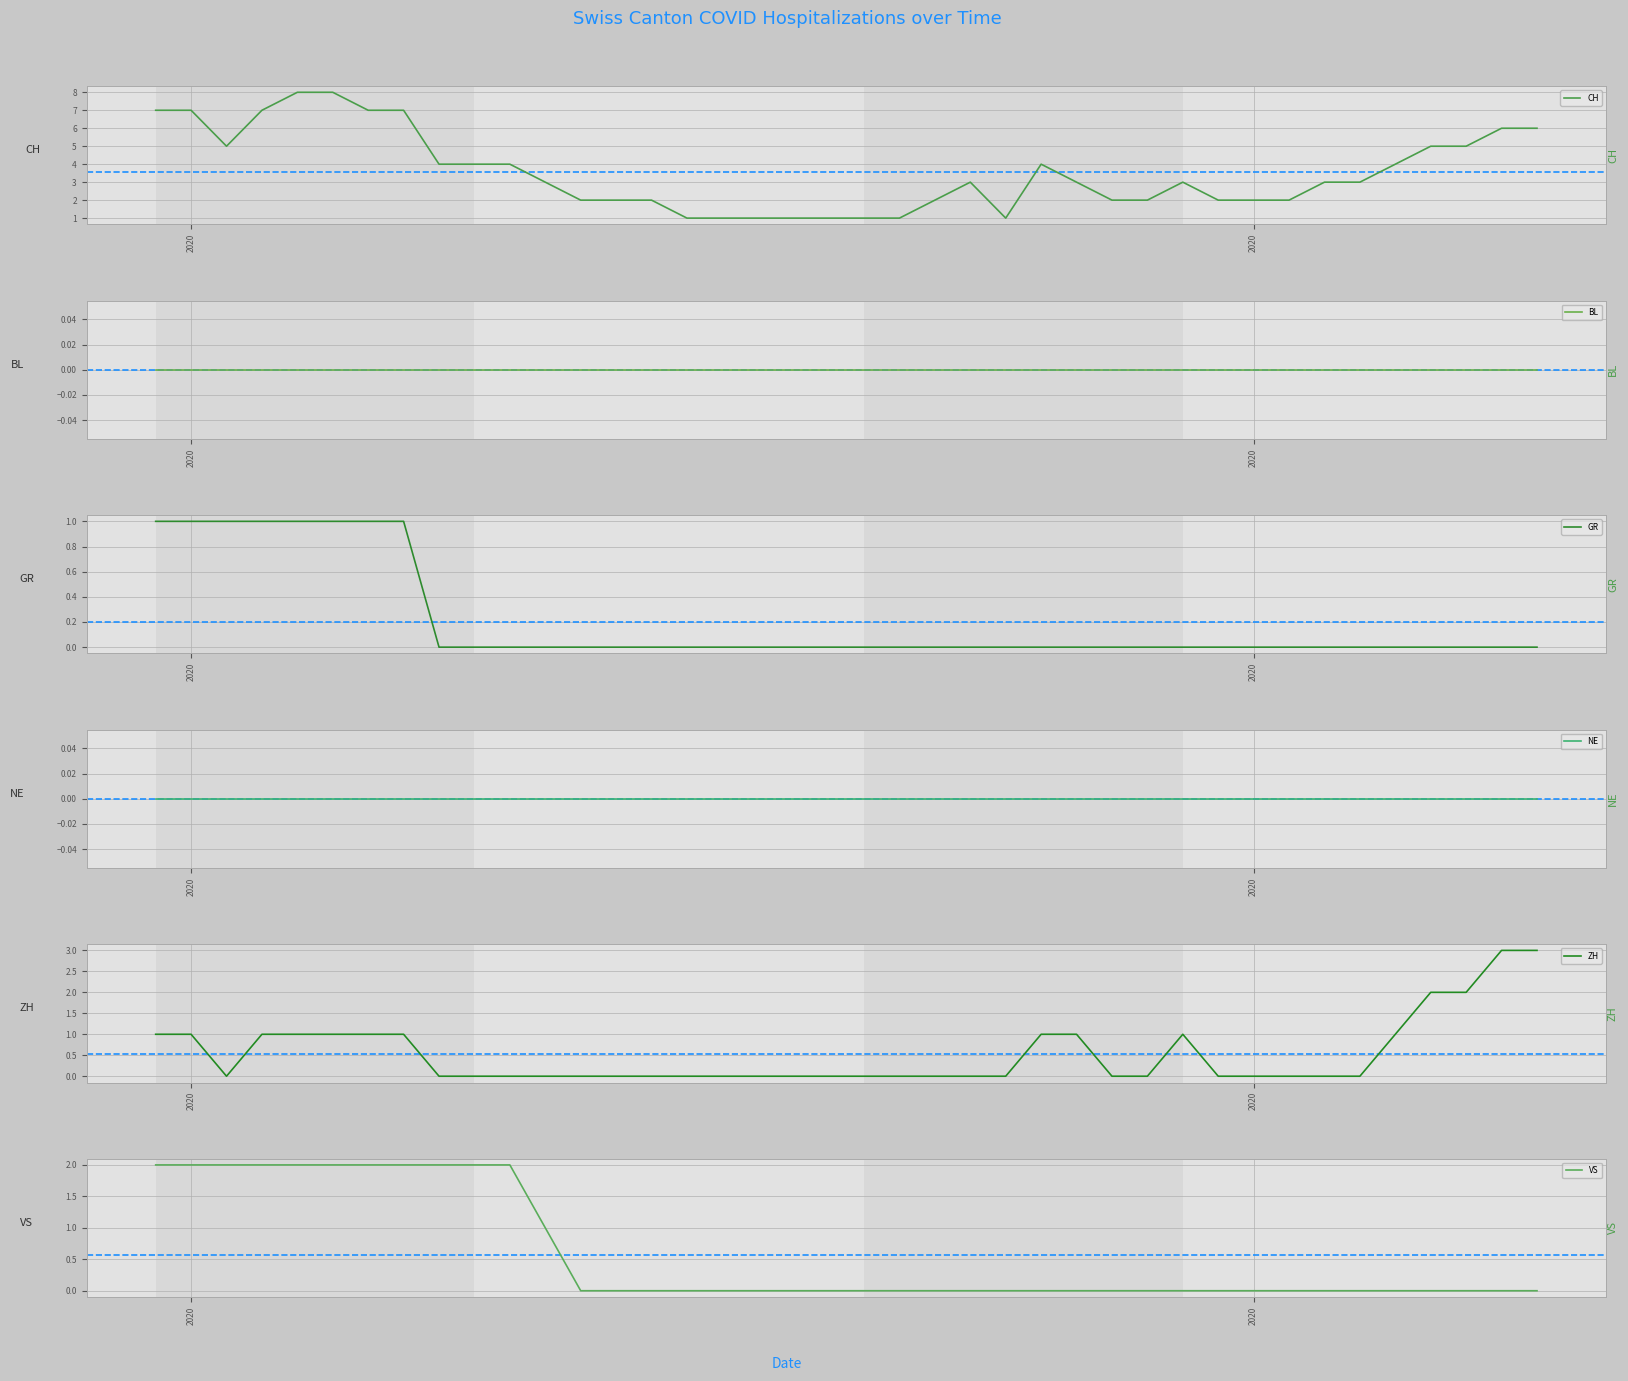

Which series has the largest range (max minus min)?

CH